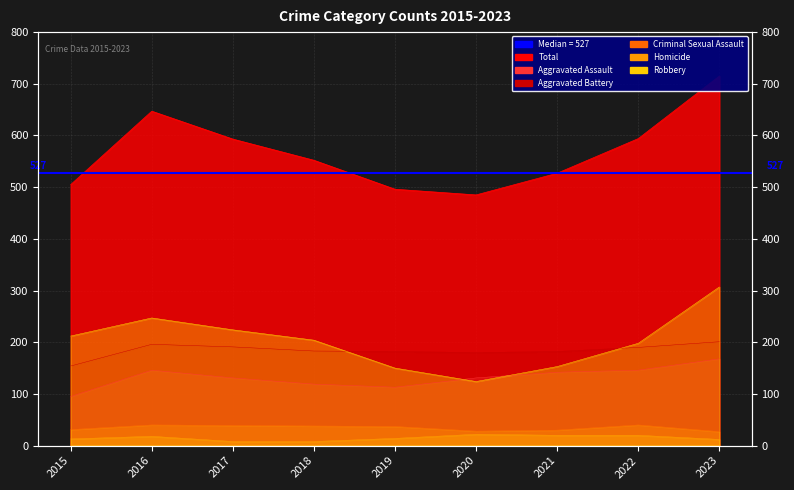

What is the minimum value shown in the chart?

8